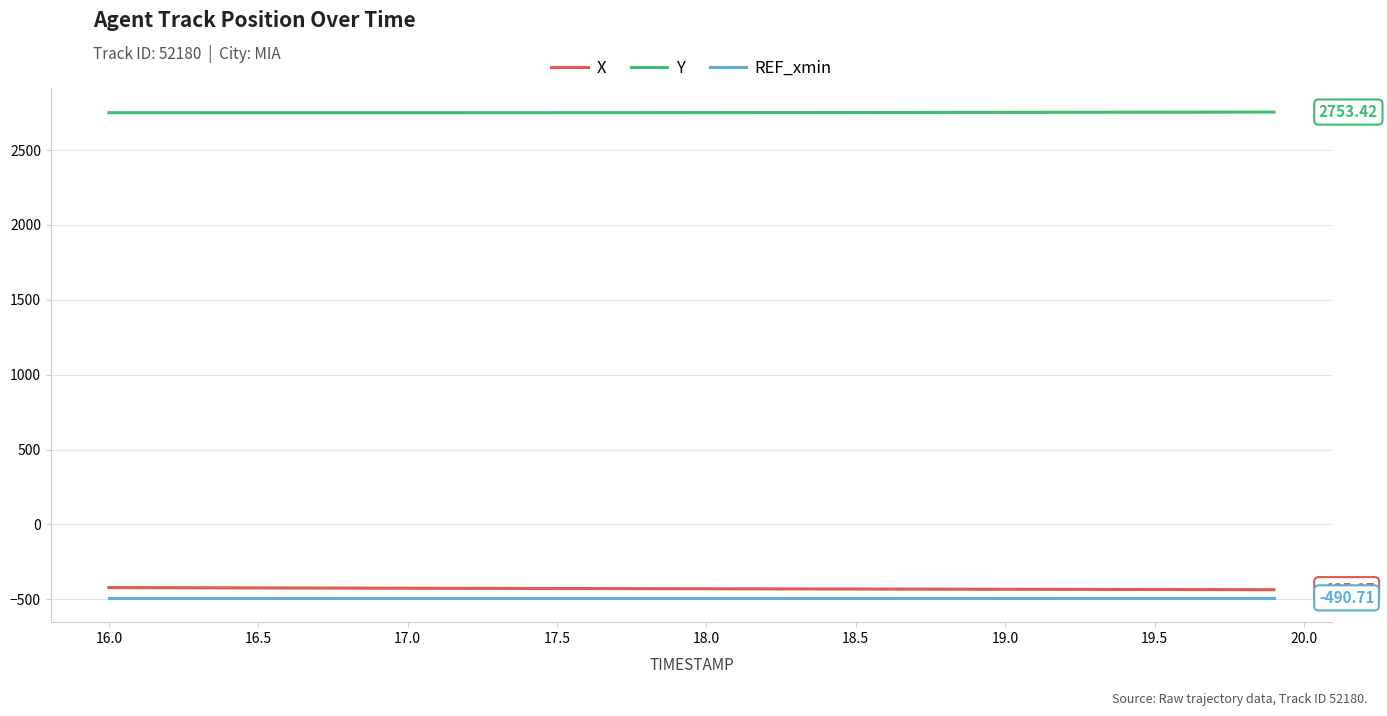

True or false: Y and X intersect in this chart.

False